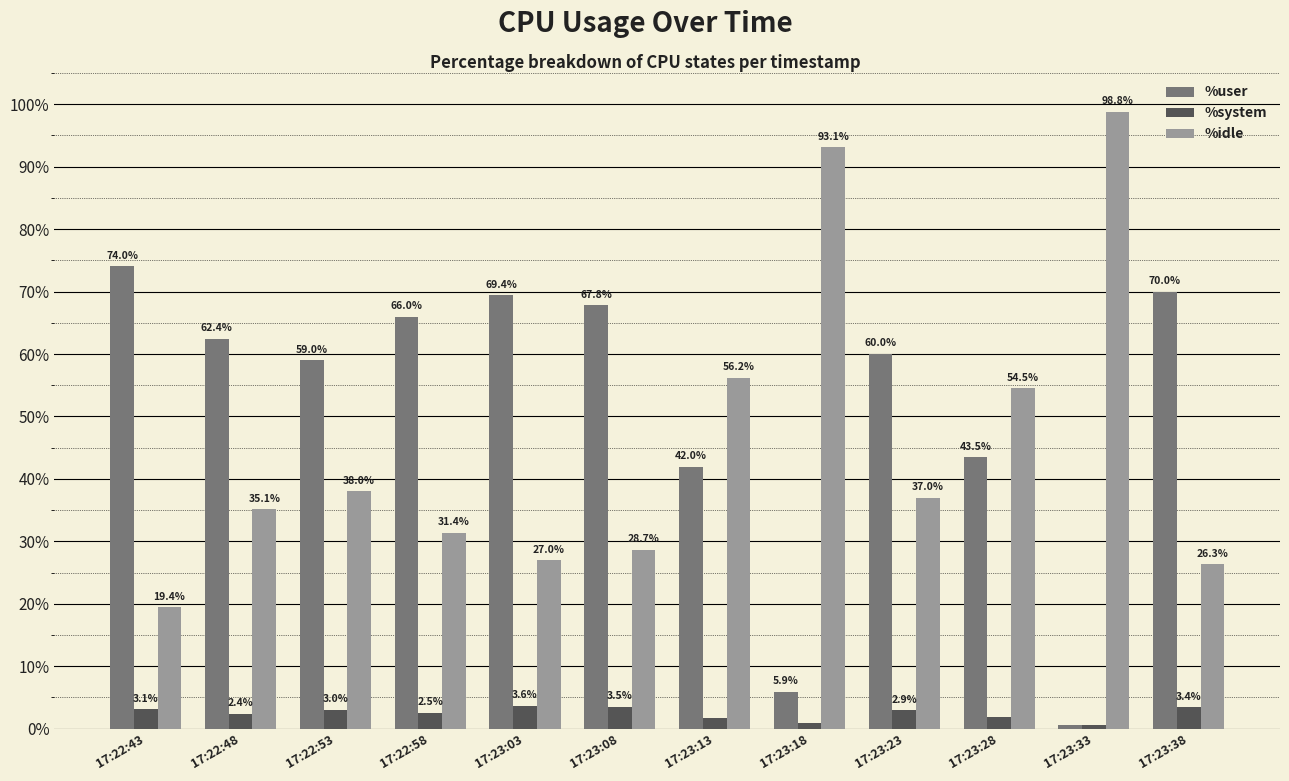

How many bars are there in each group?

3